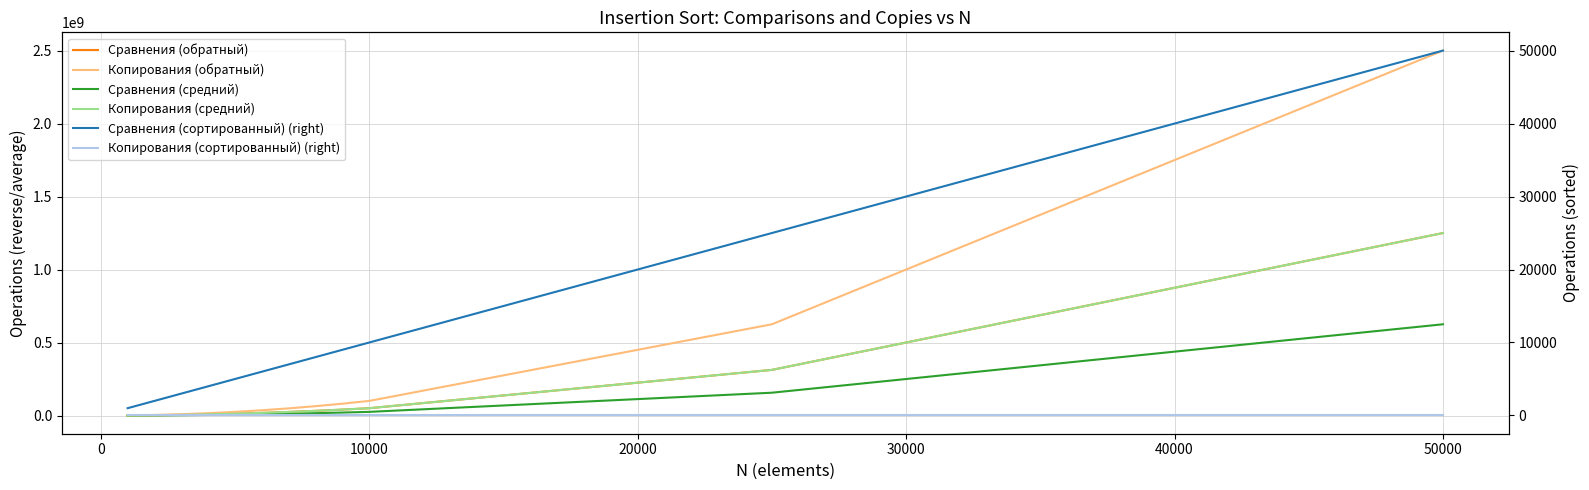

Is it true that Сравнения (сортированный) (right) equals 1259 at 10000?

False